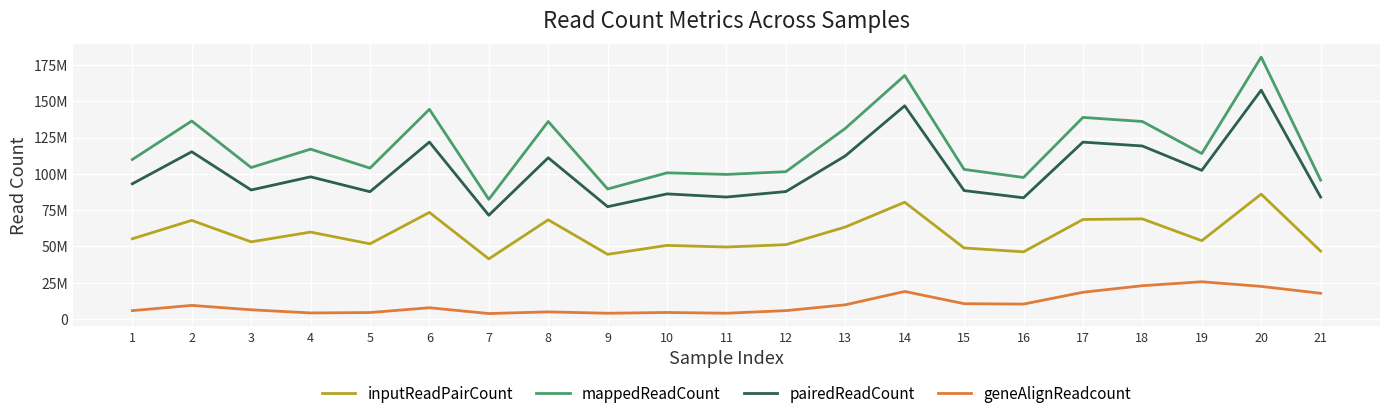

True or false: inputReadPairCount has more than 0 points higher than both neighbors.

True